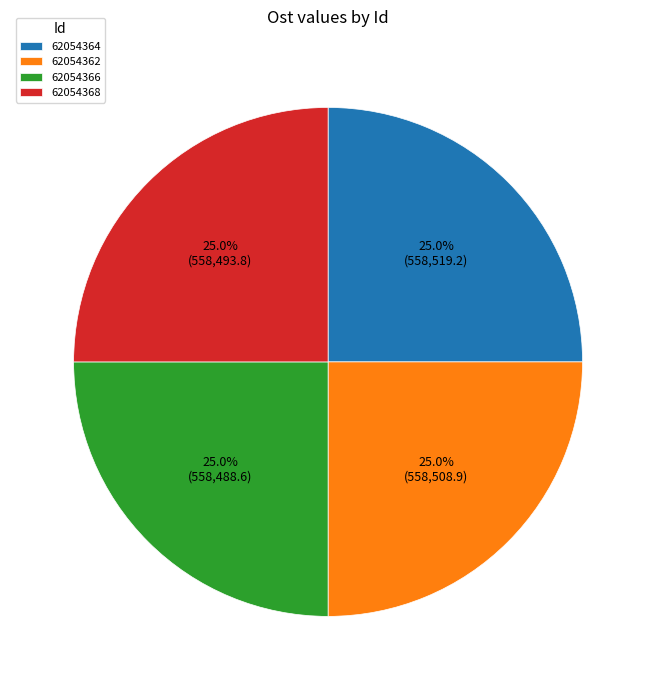

Count the number of slices in the pie.

4